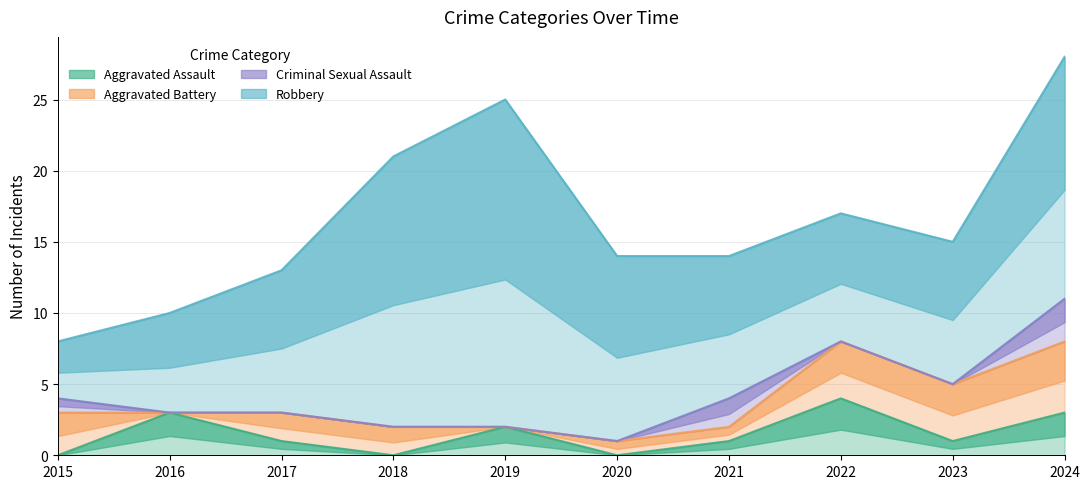

In Robbery, how many points are higher than both neighbors (excluding endpoints)?

1